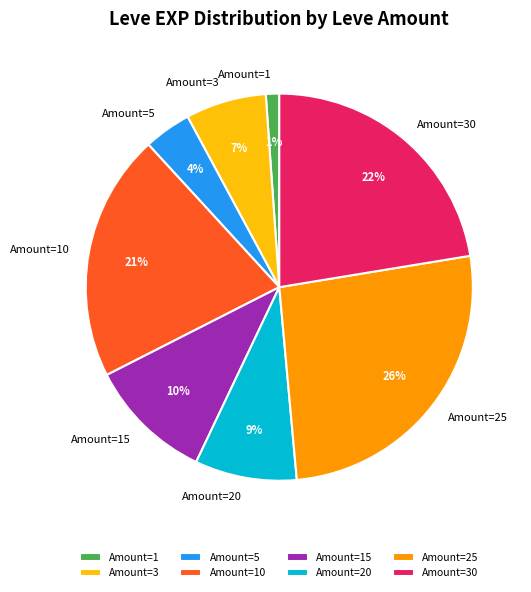

Do Amount=15 and Amount=20 together represent more than half of the pie?

No